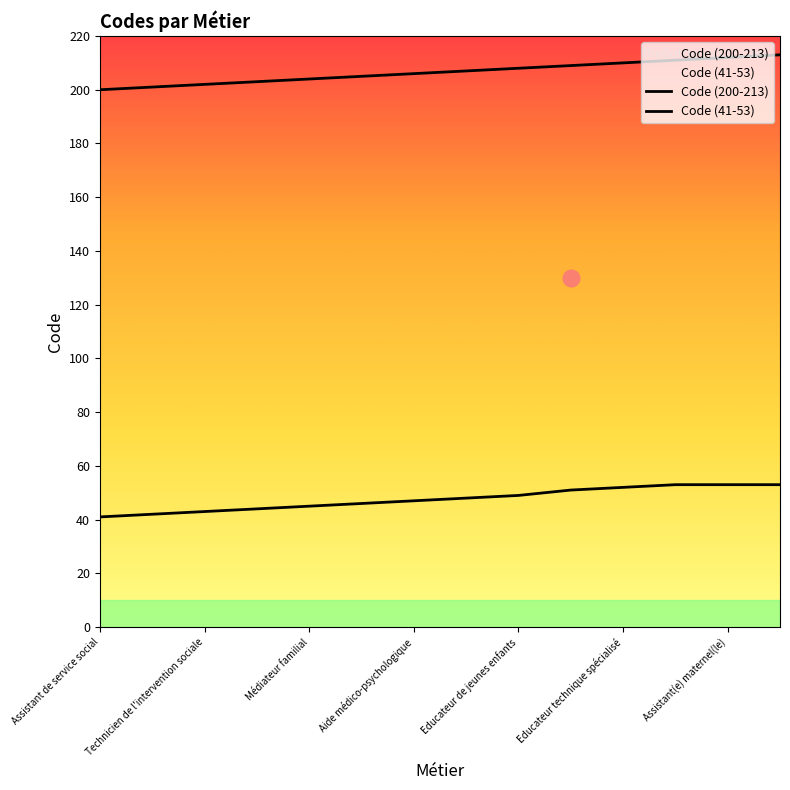

Which series has the largest total across all categories?

Code (200-213)